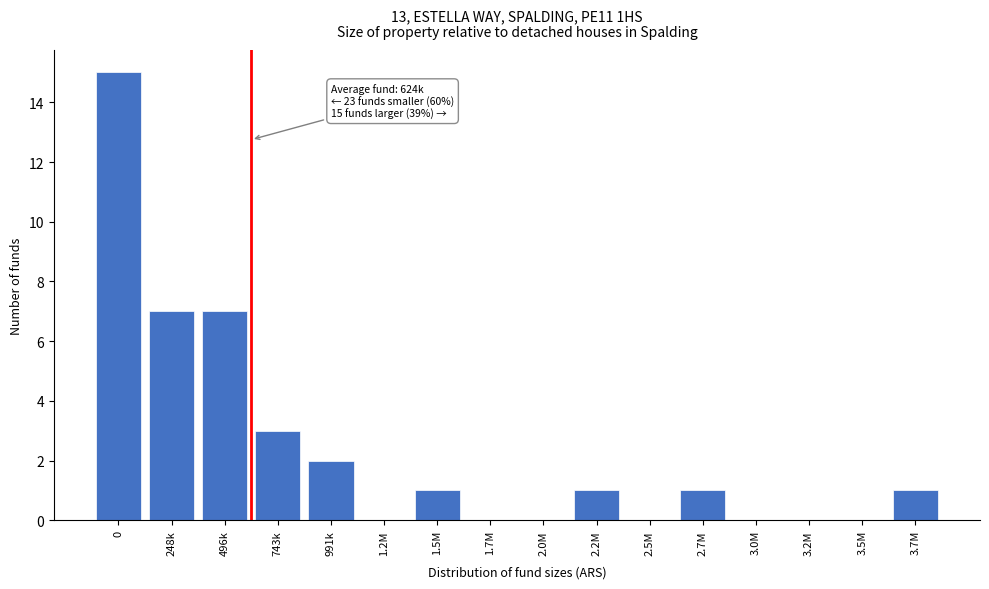

Reading left to right, list all the values displayed in this chart.

0=15	248k=7	496k=7	743k=3	991k=2	1.2M=0	1.5M=1	1.7M=0	2.0M=0	2.2M=1	2.5M=0	2.7M=1	3.0M=0	3.2M=0	3.5M=0	3.7M=1